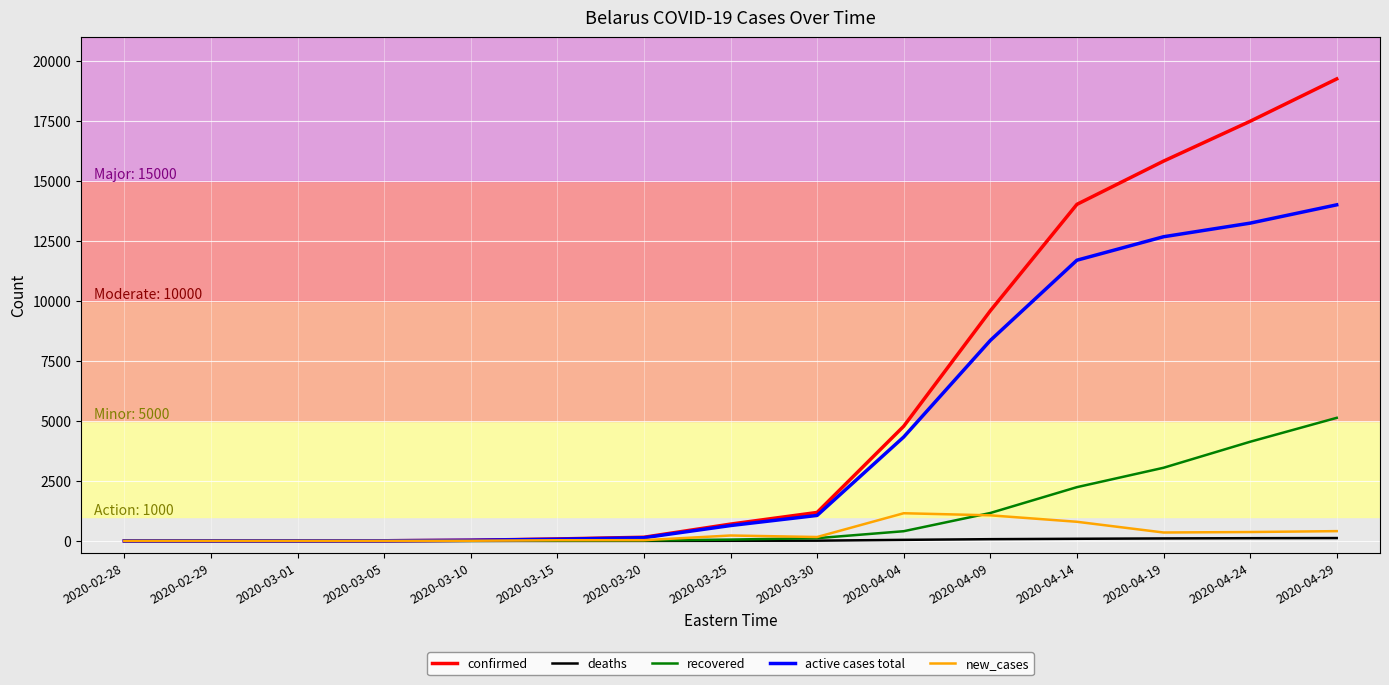

Rank the series at 2020-03-05 from highest to lowest value.

confirmed, active cases total, new_cases, deaths, recovered